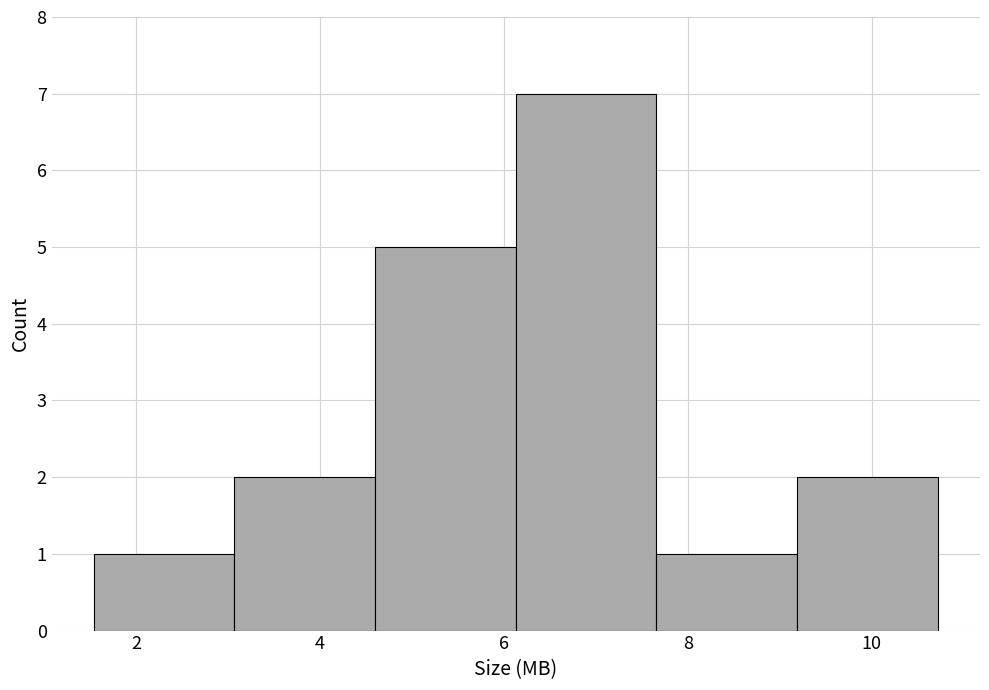

Reading left to right, transcribe this chart: for each bar, give the range it covers on the x-axis and its height. Neither the bar edges nor the heights are printed on the chart, so give them approximately, as read against the axes.

1.6 to 3.0: 1
3.0 to 4.6: 2
4.6 to 6.2: 5
6.2 to 7.6: 7
7.6 to 9.2: 1
9.2 to 10.8: 2